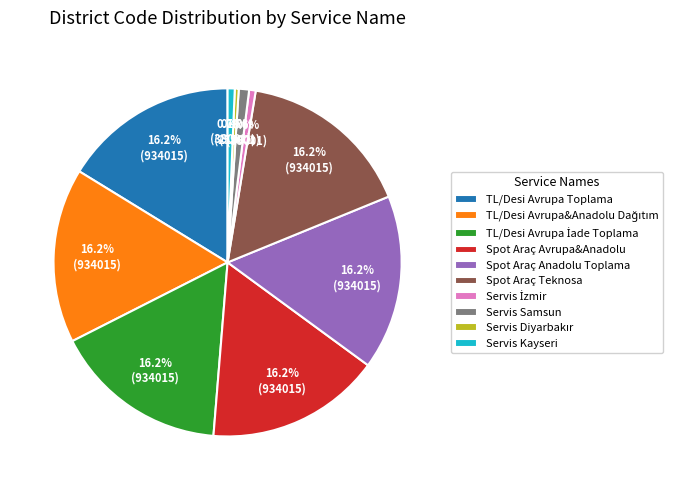

Is there a majority slice in this chart?

No